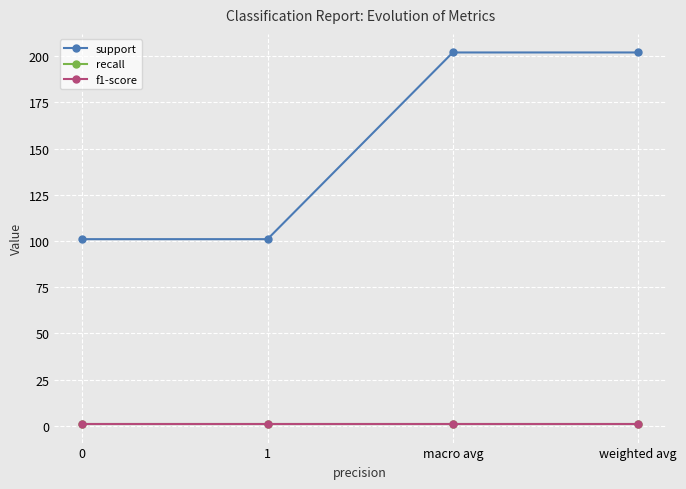

Does the chart have visible grid lines?

Yes